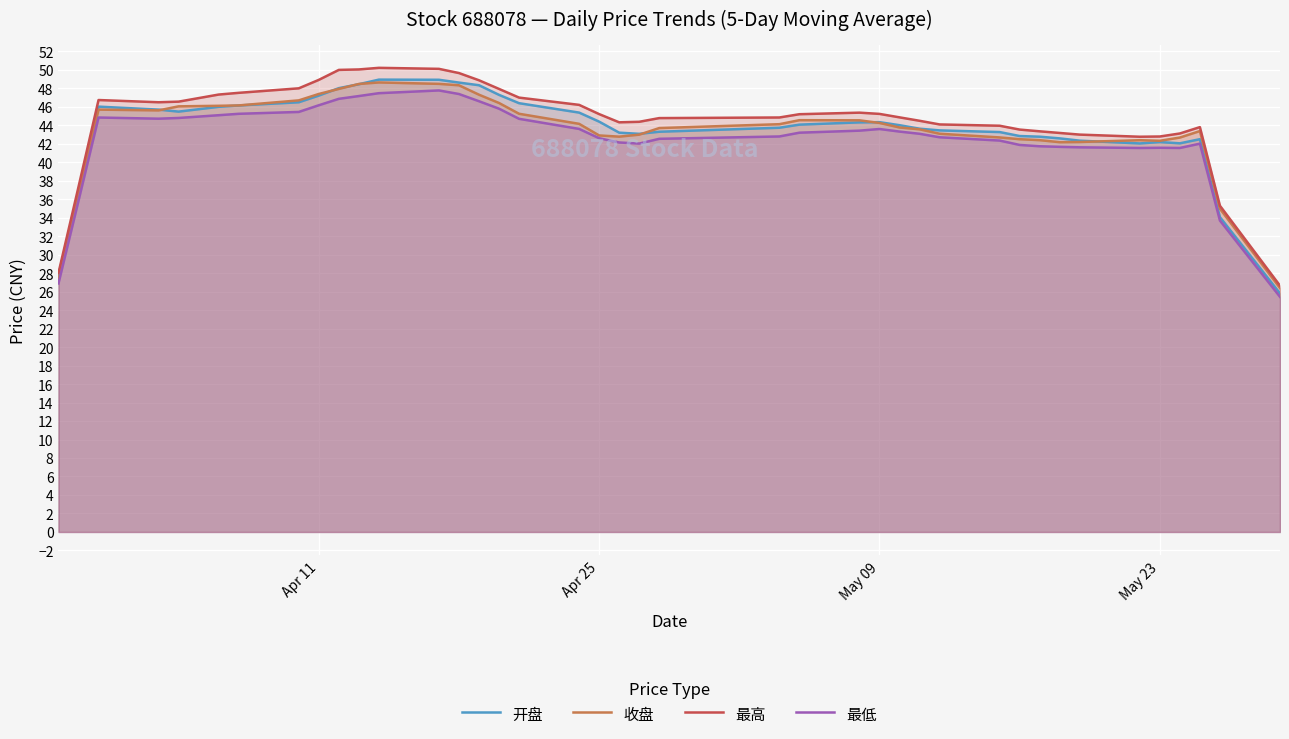

Which series has the widest spread of values?

最高